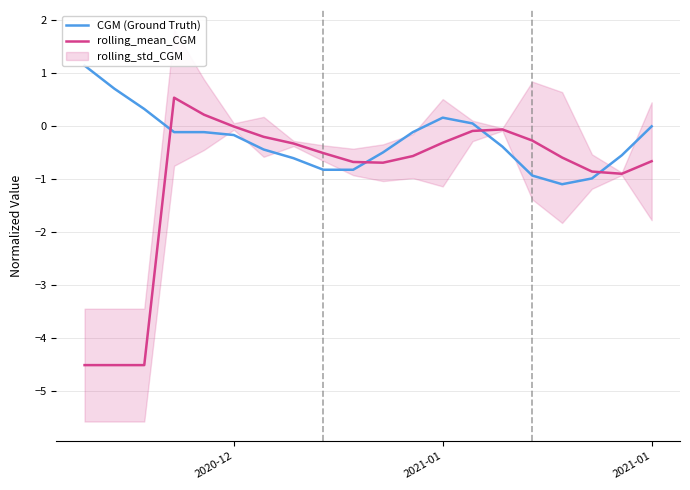

How many negative values does the rolling_mean_CGM series have?

18